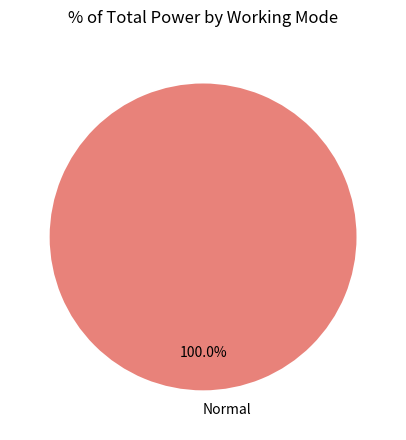

Is there any slice that represents more than half of the pie?

Yes